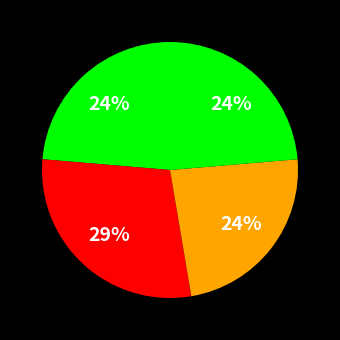

How many segments does this pie chart have?

4